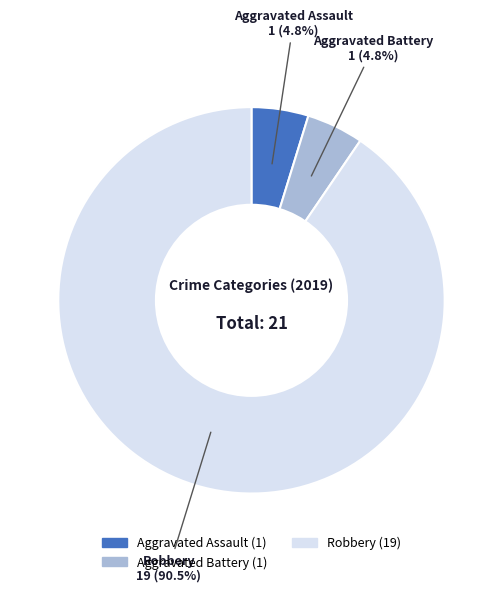

How many segments does this pie chart have?

3